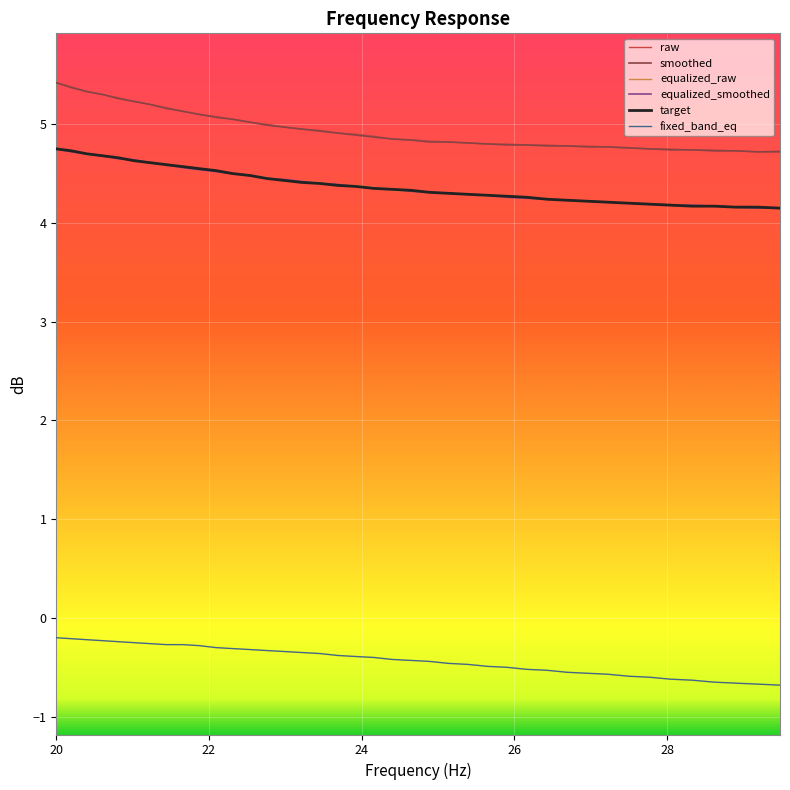

True or false: smoothed and equalized_smoothed cross at least once.

False